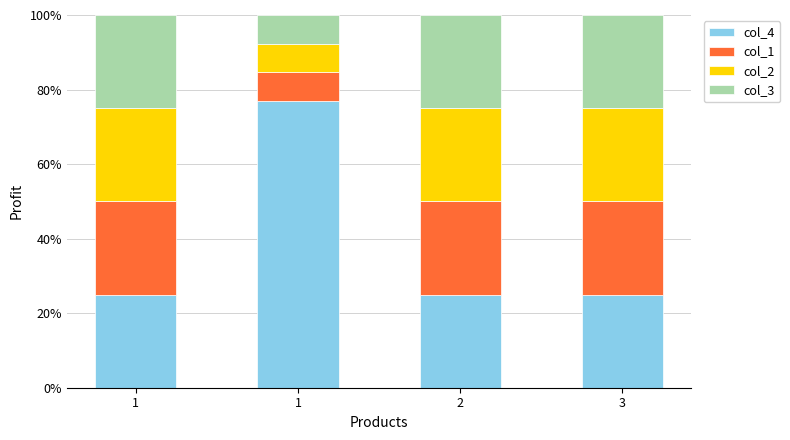

At 1, list the series in order from largest to smallest.

col_4, col_1, col_2, col_3